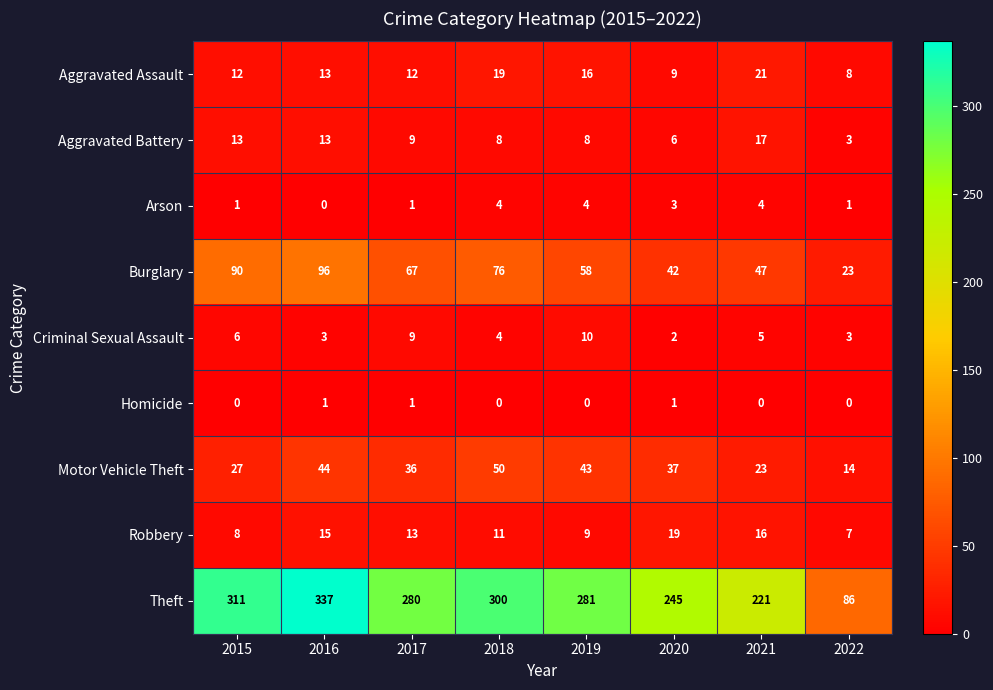

True or false: Burglary has a value of 133 at 2018.

False